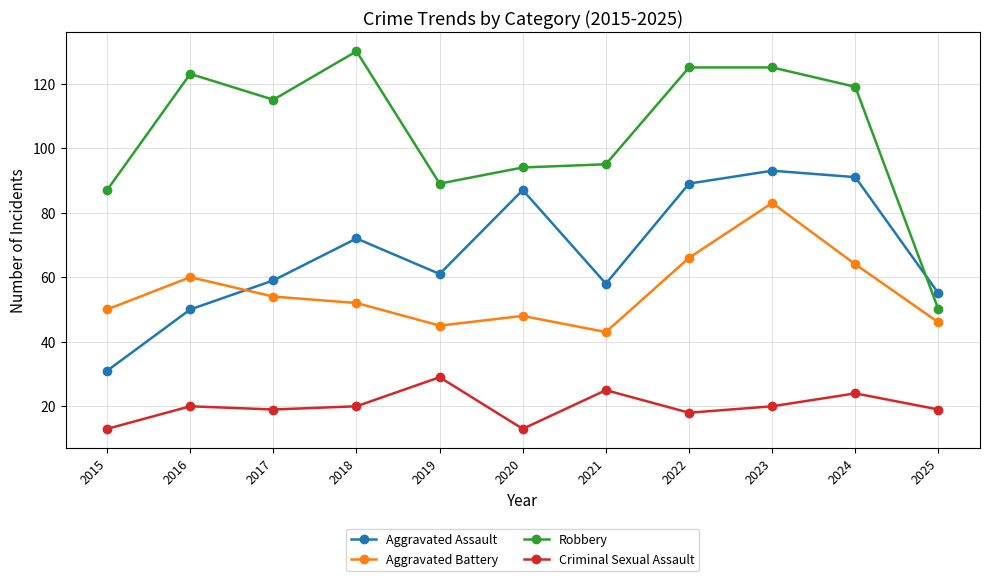

In Aggravated Battery, how many points are higher than both neighbors (excluding endpoints)?

3